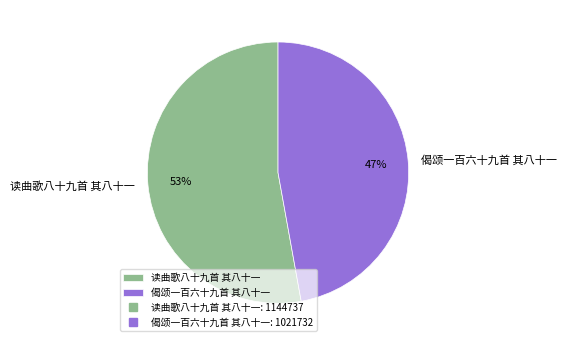

To the nearest percent, what percentage of the pie is 读曲歌八十九首 其八十一?

53%